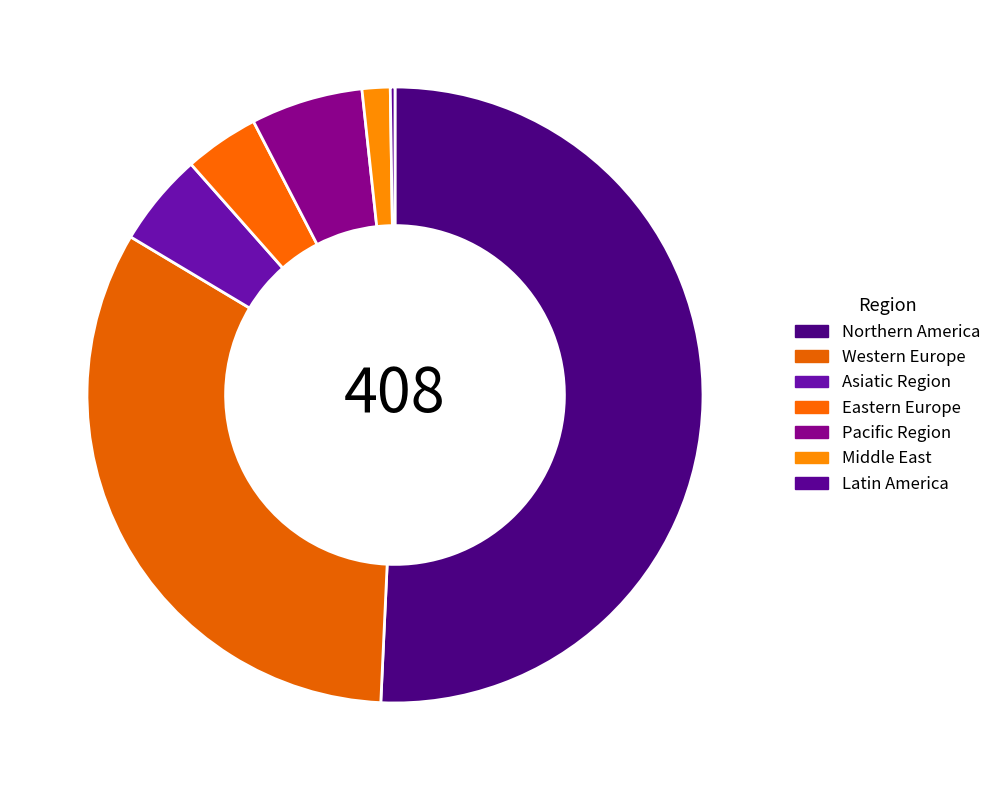

Rank the categories by value from lowest to highest.

Latin America, Middle East, Eastern Europe, Asiatic Region, Pacific Region, Western Europe, Northern America